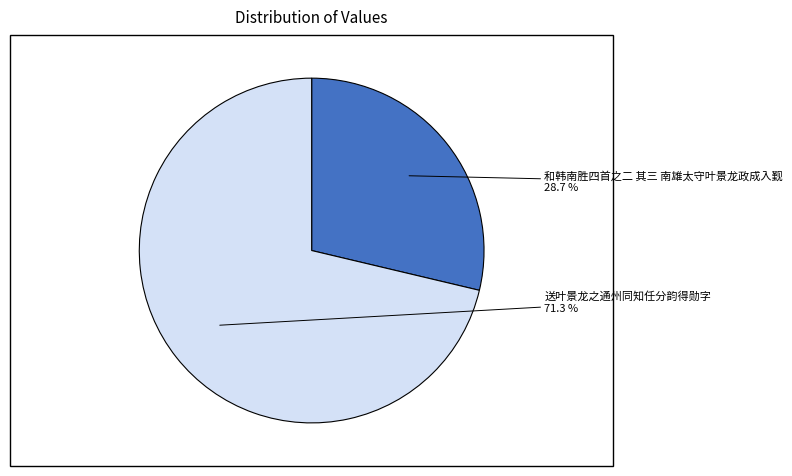

Does 送叶景龙之通州同知任分韵得勋字 represent more than half of the total?

Yes